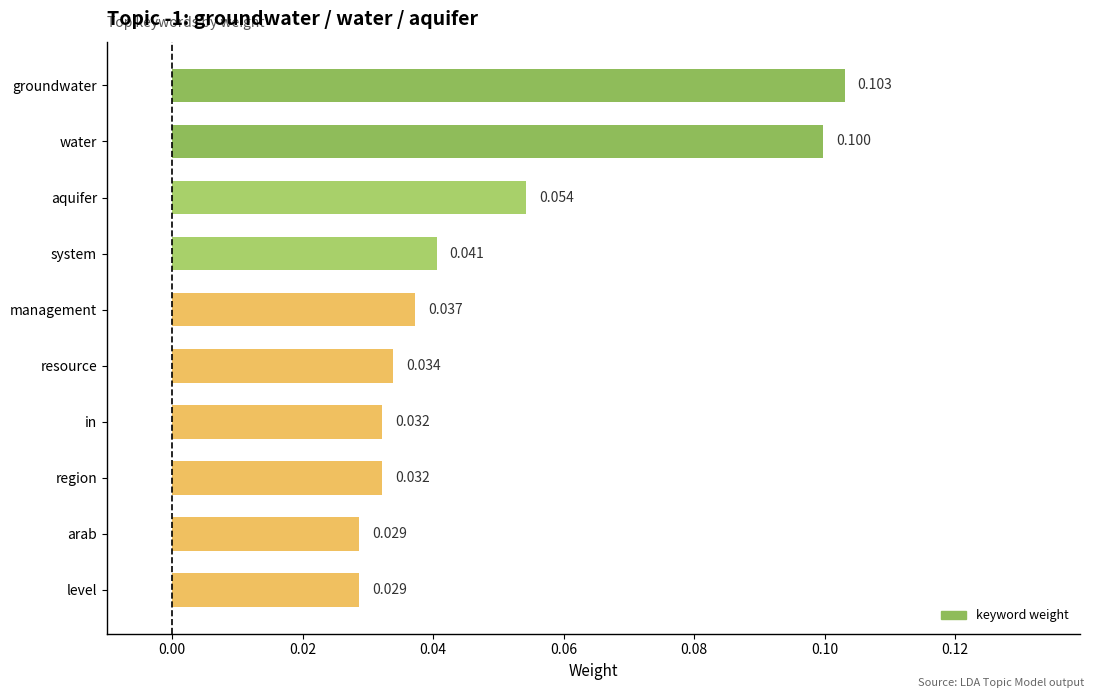

Does the chart contain stacked bars?

No